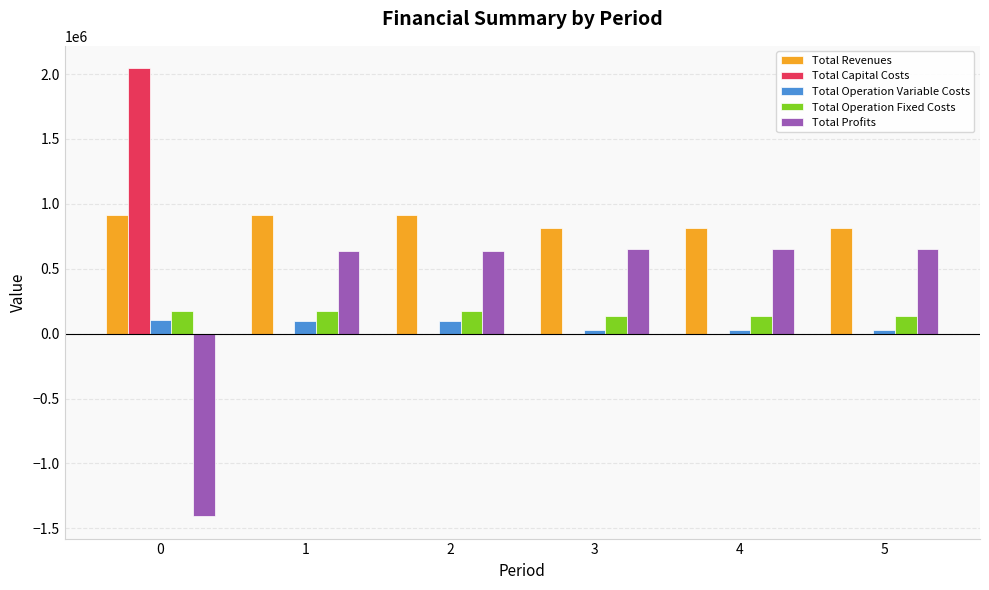

What are all the series names shown in the legend?

Total Revenues, Total Capital Costs, Total Operation Variable Costs, Total Operation Fixed Costs, Total Profits